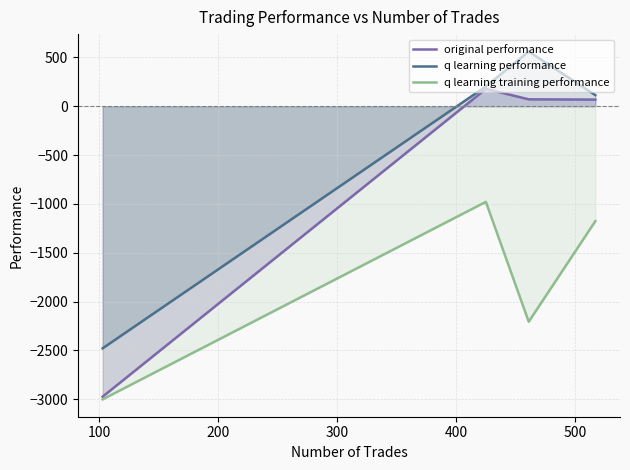

How many negative values does the original performance series have?

1